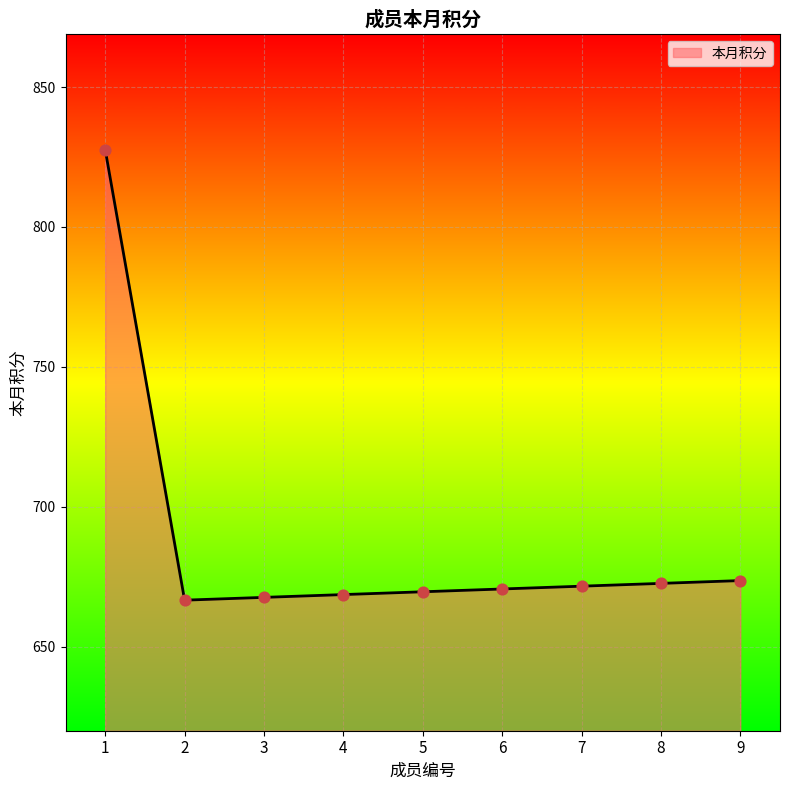

Approximately how many times larger is the value at 5 compared to 1?

0.8